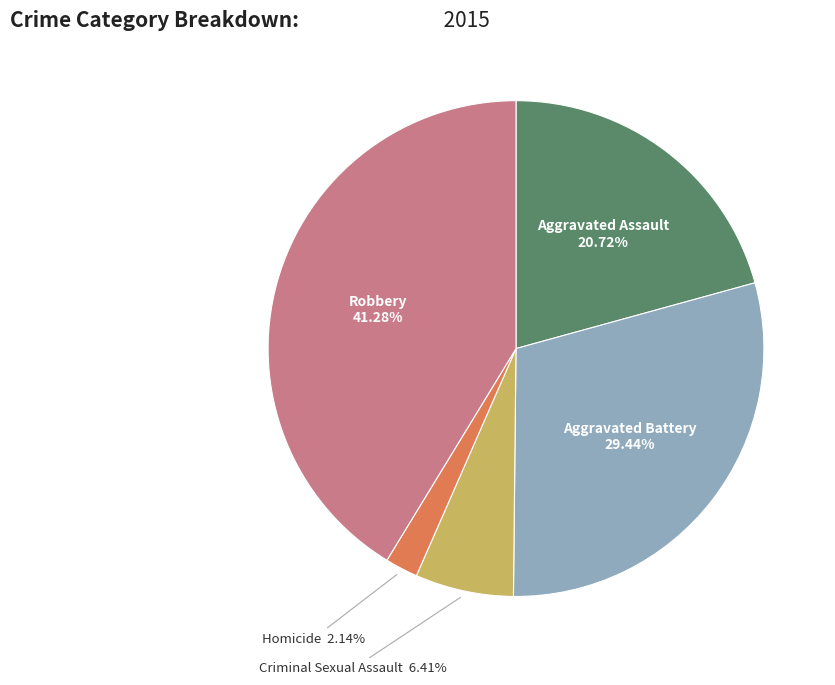

How many segments does this pie chart have?

5